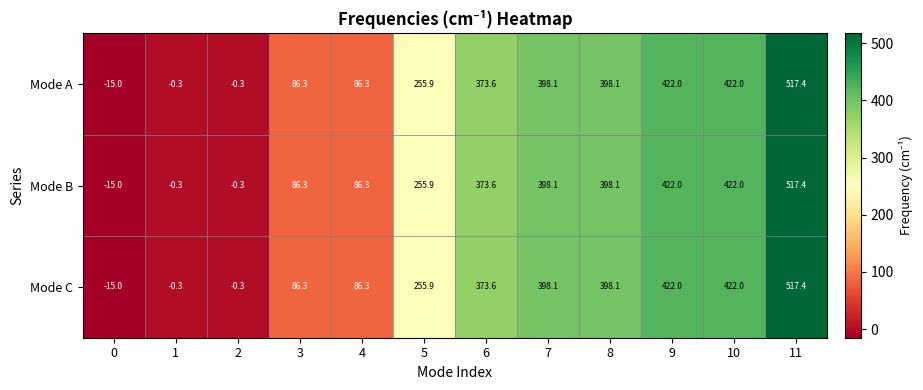

Is the value of Mode B at 0 greater than the value of Mode C at 8?

No